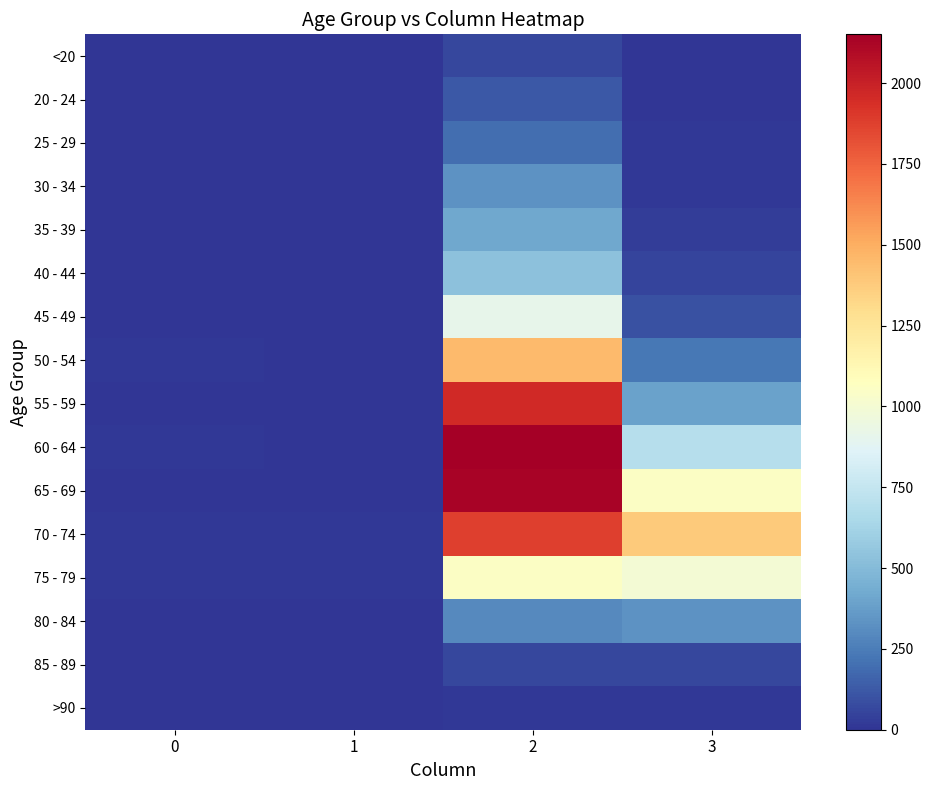

Reading left to right, transcribe all the data shown in this chart.

<20: 0=0	1=1	2=62	3=7
20 - 24: 0=1	1=0	2=121	3=2
25 - 29: 0=0	1=0	2=196	3=13
30 - 34: 0=0	1=2	2=333	3=14
35 - 39: 0=2	1=1	2=420	3=26
40 - 44: 0=0	1=1	2=530	3=53
45 - 49: 0=2	1=1	2=915	3=97
50 - 54: 0=9	1=3	2=1450	3=227
55 - 59: 0=8	1=6	2=1965	3=392
60 - 64: 0=11	1=8	2=2151	3=689
65 - 69: 0=6	1=6	2=2130	3=1057
70 - 74: 0=13	1=14	2=1882	3=1381
75 - 79: 0=10	1=12	2=1053	3=993
80 - 84: 0=7	1=4	2=296	3=333
85 - 89: 0=3	1=1	2=62	3=64
>90: 0=0	1=0	2=15	3=9